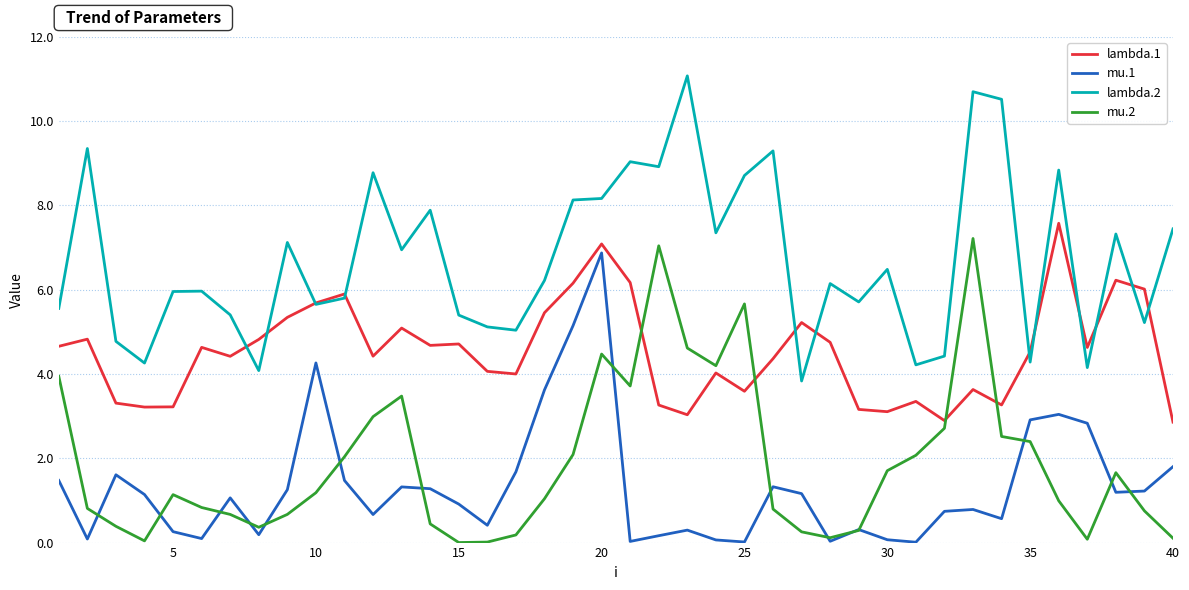

Which series has the largest total across all categories?

lambda.2